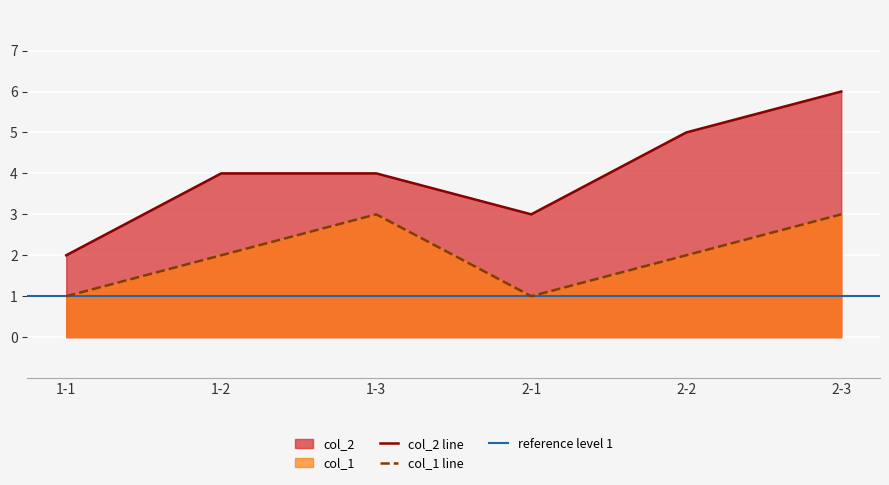

What is the approximate value of col_2 at 1-1?

2